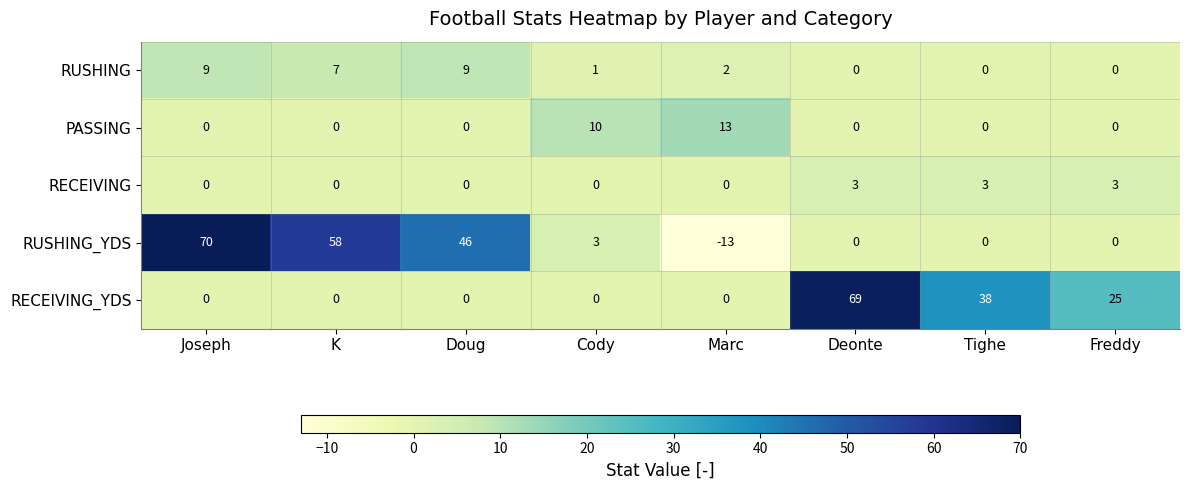

What is the average value of the PASSING series?

3